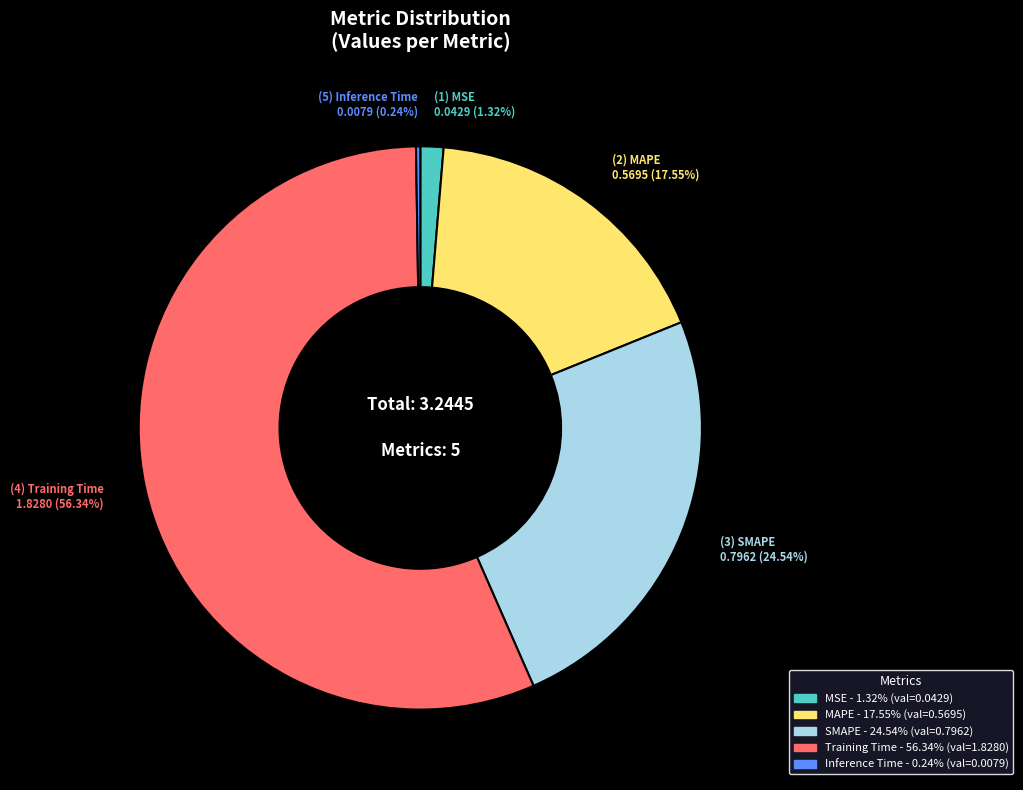

Does any single category account for the majority?

Yes